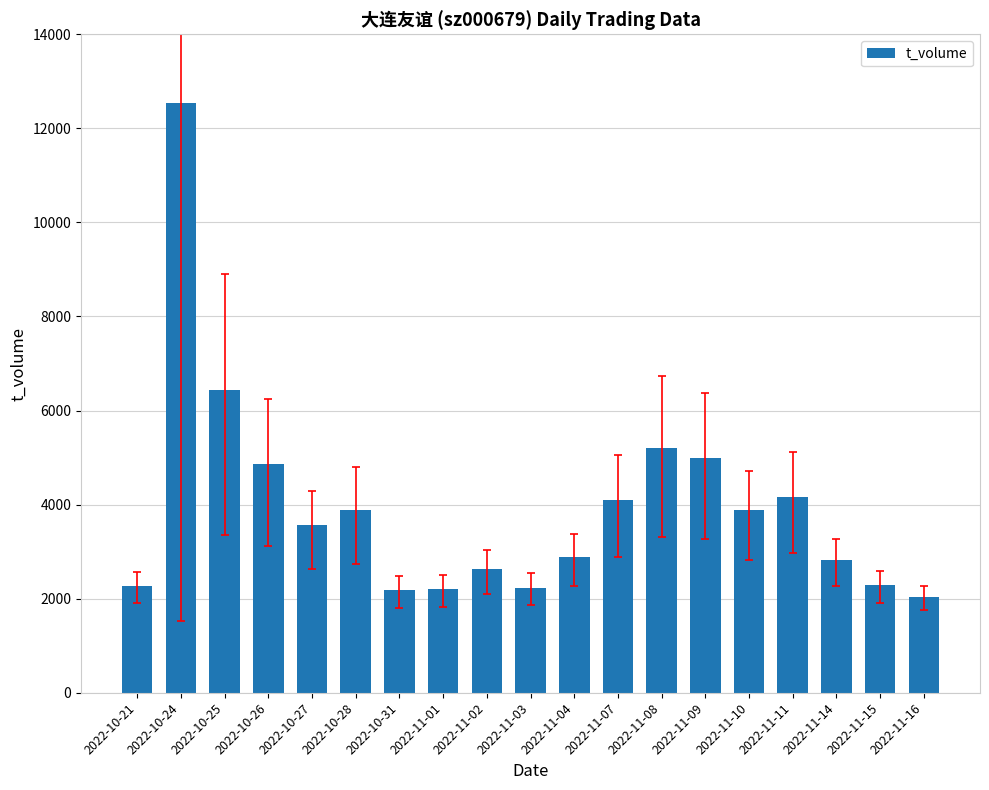

What is the average value?

3956